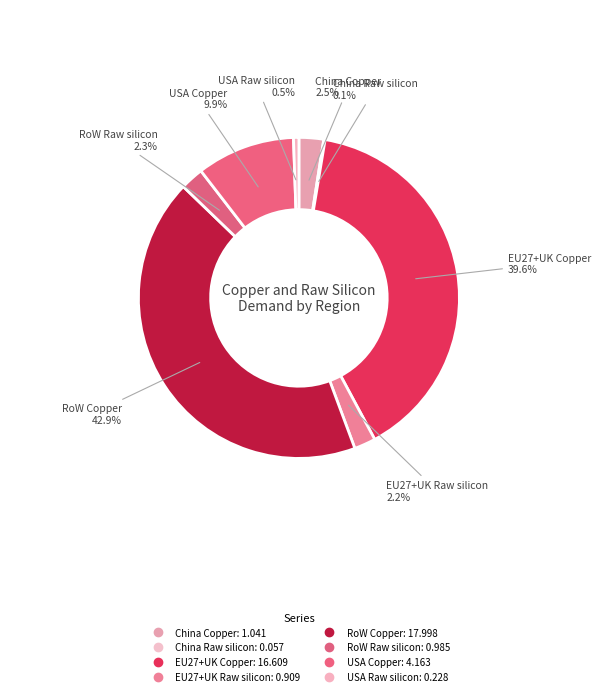

To the nearest percent, what percentage of the pie is China Copper?

2%